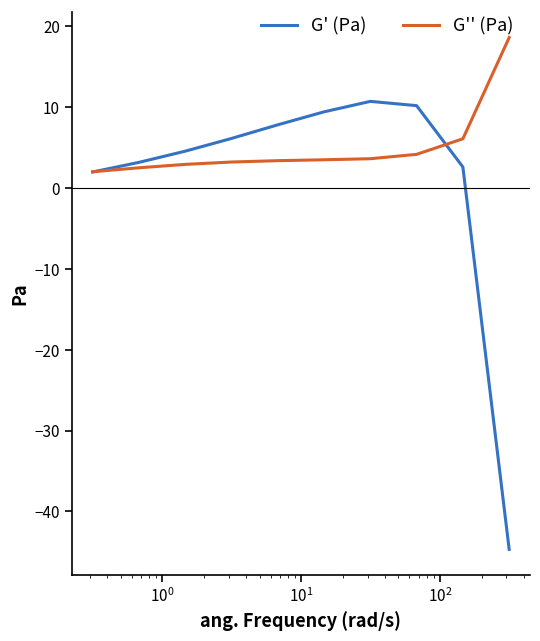

What are all the series names shown in the legend?

G' (Pa), G'' (Pa)